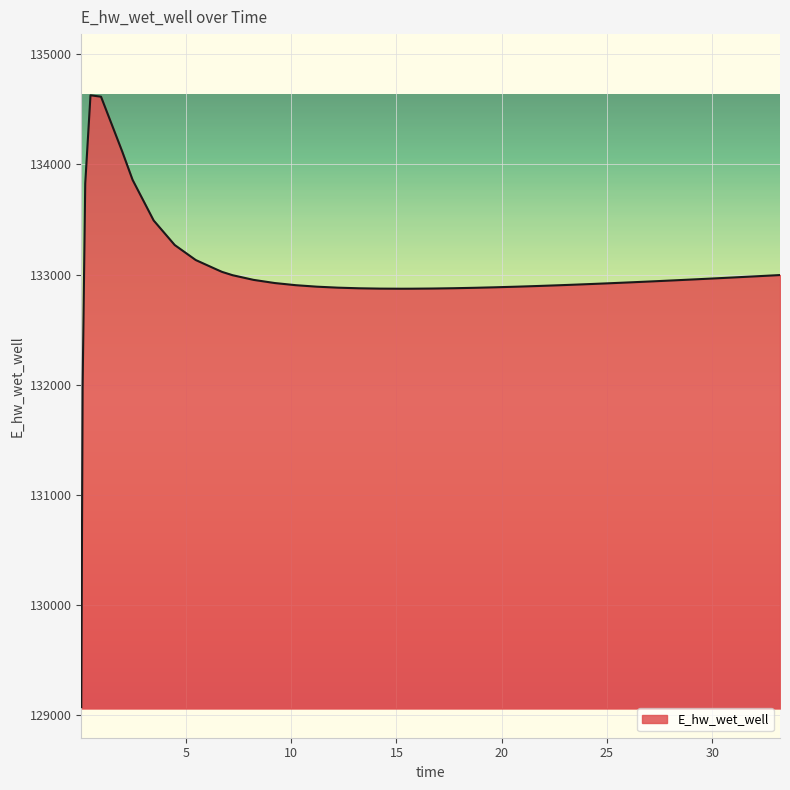

What is the difference between the maximum and minimum values?

5557.7